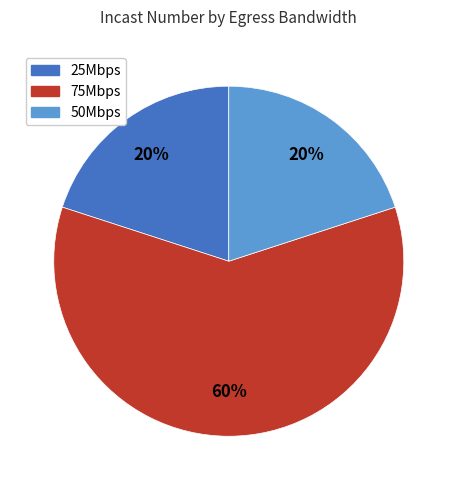

Is there any slice that represents more than half of the pie?

Yes